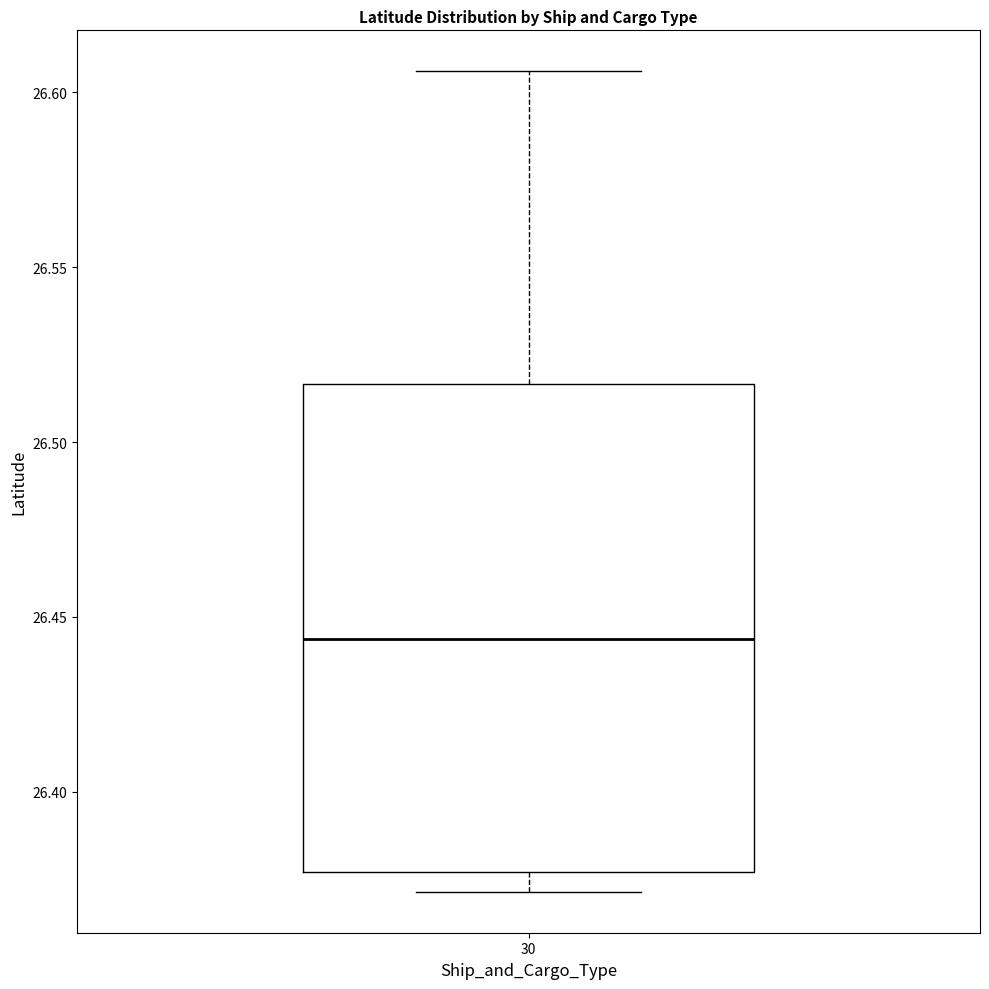

Transcribe this box plot: give where the median line is, the range the box spans, and where the two whiskers end, as read against the y-axis. The values are not printed on the chart, so give them approximately, as read against the axis.

median 26.445, box 26.375 to 26.515, whiskers 26.370 to 26.605